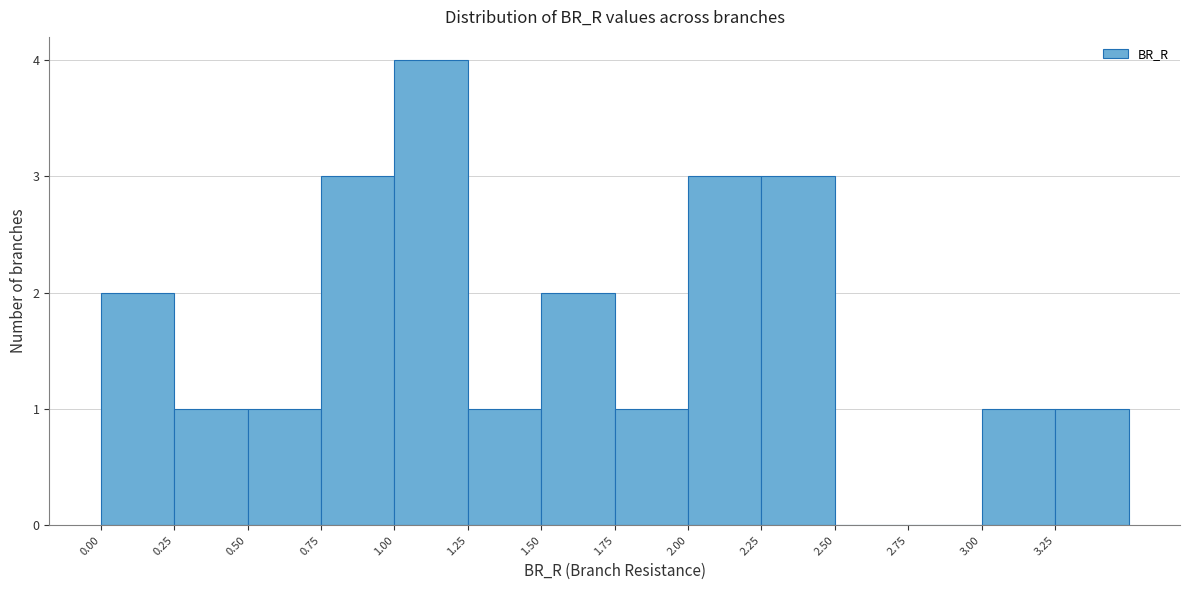

How tall is the bar that spans 0.25 to 0.50 on the x-axis? The values are not printed on the chart, so give them approximately, as read against the axis.

1